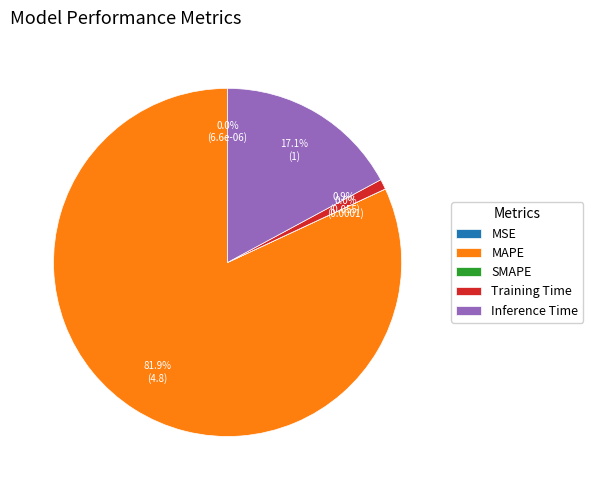

Does Training Time represent more than half of the total?

No